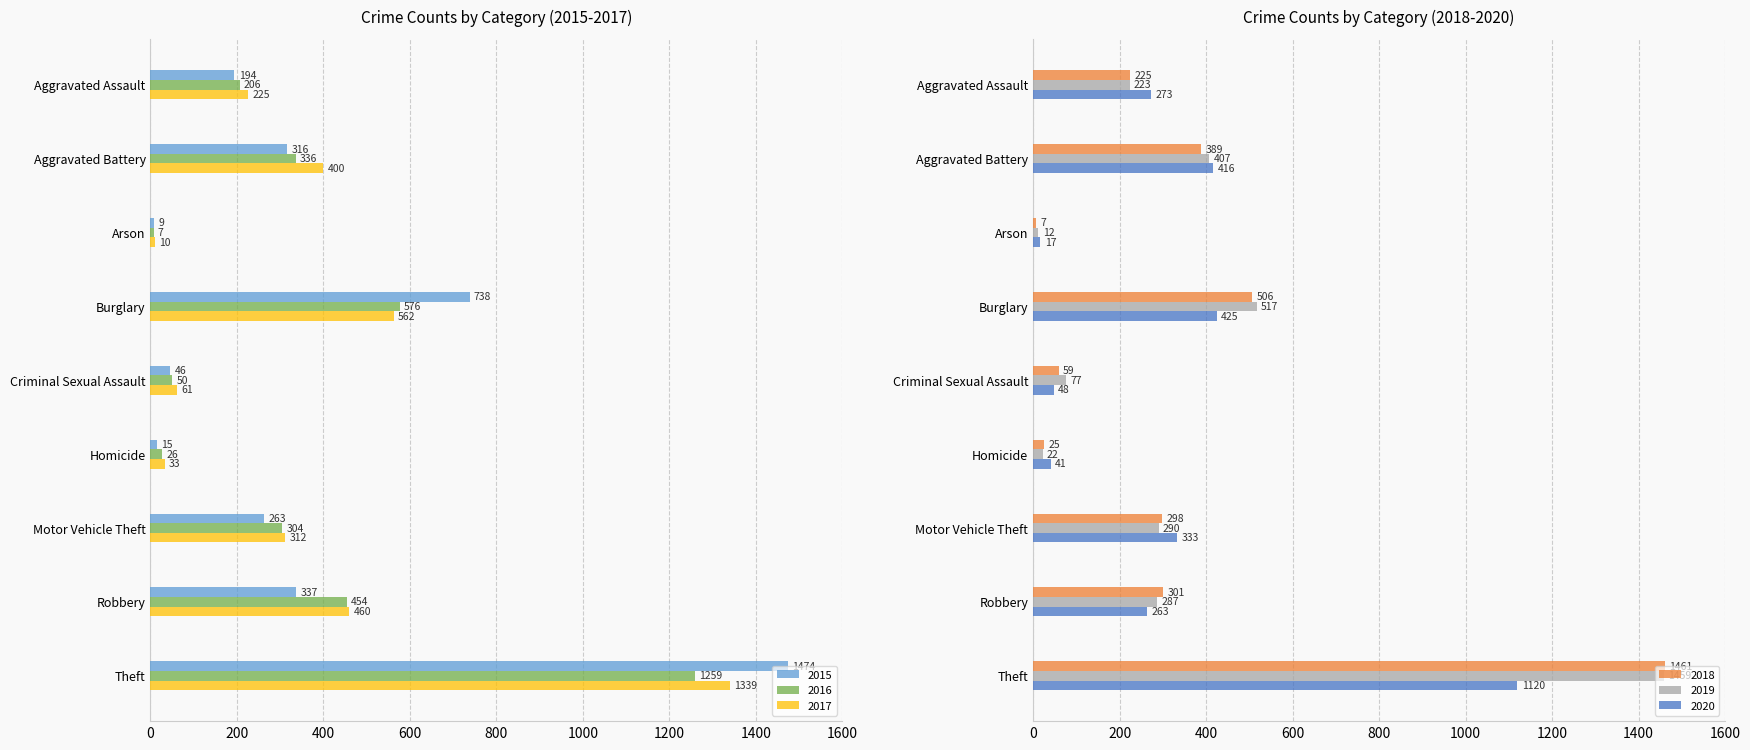

What is the sum of the 2019 values at Theft and Aggravated Battery?

1866